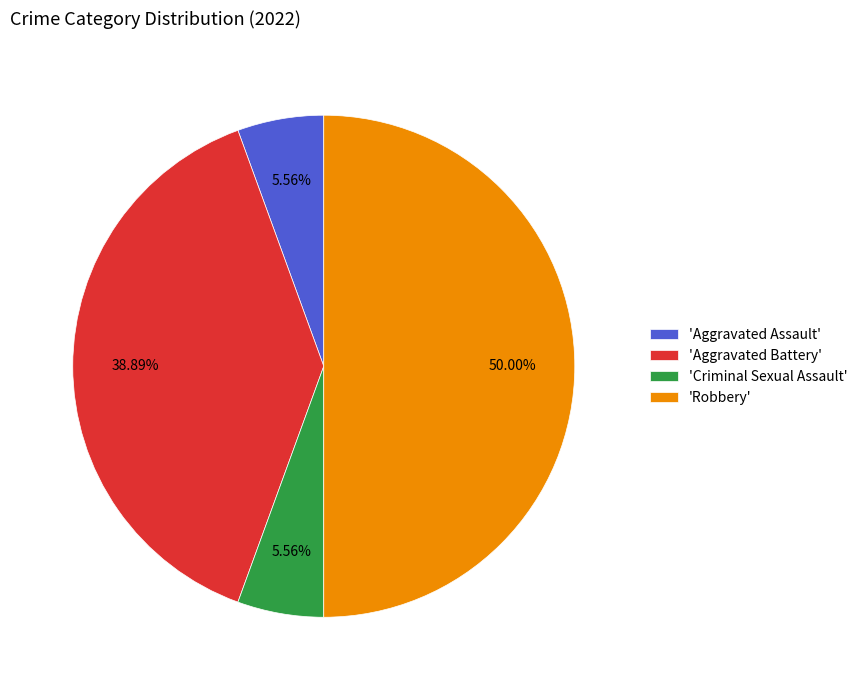

Combined, do 'Criminal Sexual Assault' and 'Aggravated Battery' account for over 50%?

No